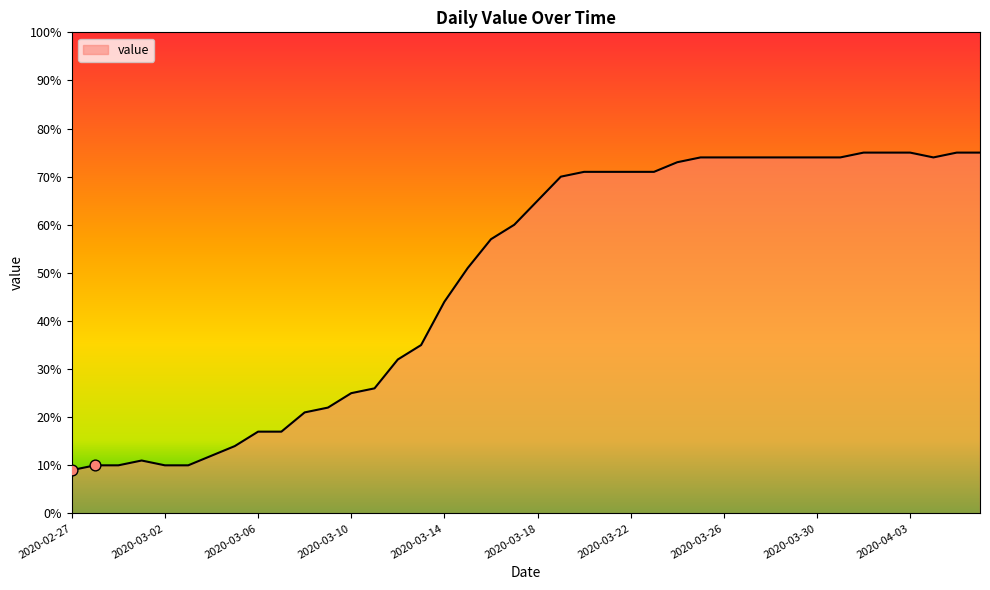

What is the minimum value shown in the chart?

9